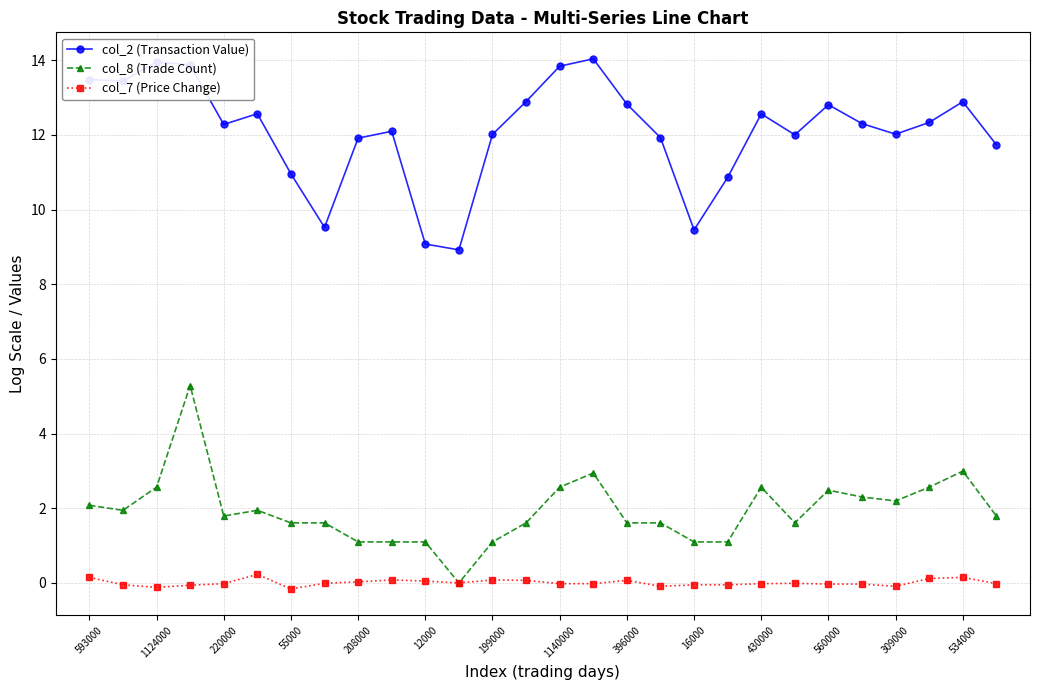

True or false: col_8 (Trade Count) and col_2 (Transaction Value) cross at least once.

False